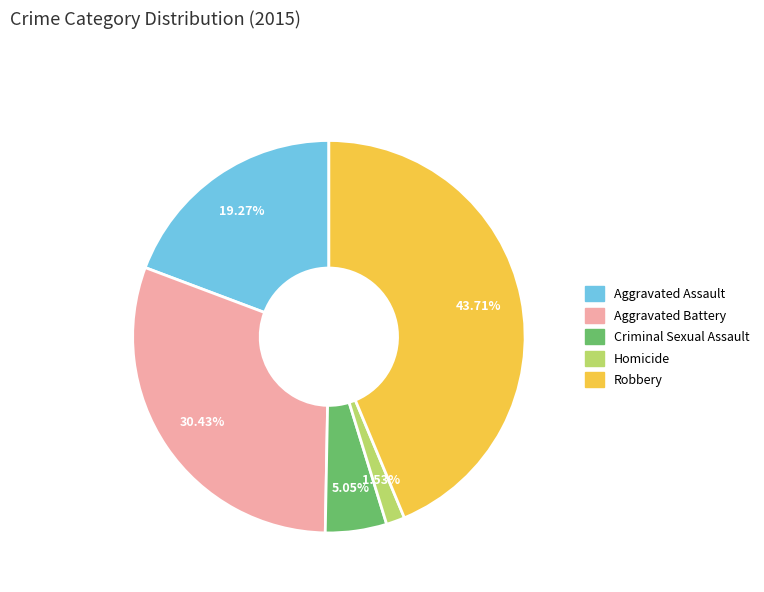

To the nearest percent, what is the combined percentage of Robbery and Aggravated Assault?

63%